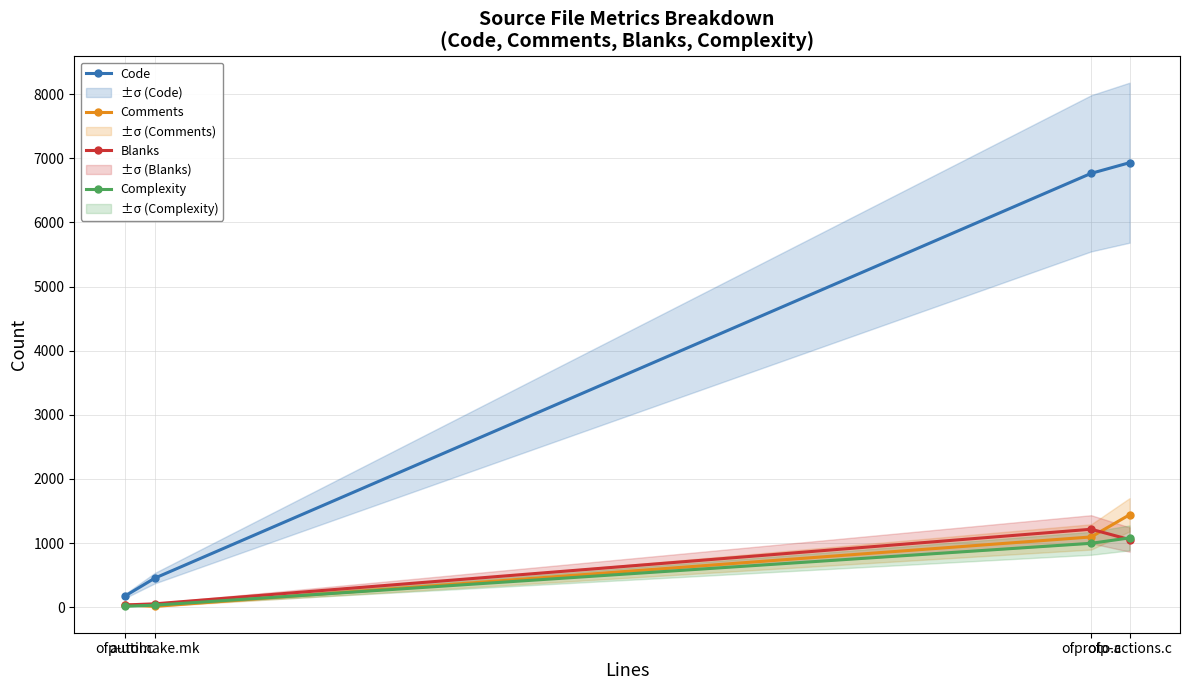

Does the chart have visible grid lines?

Yes